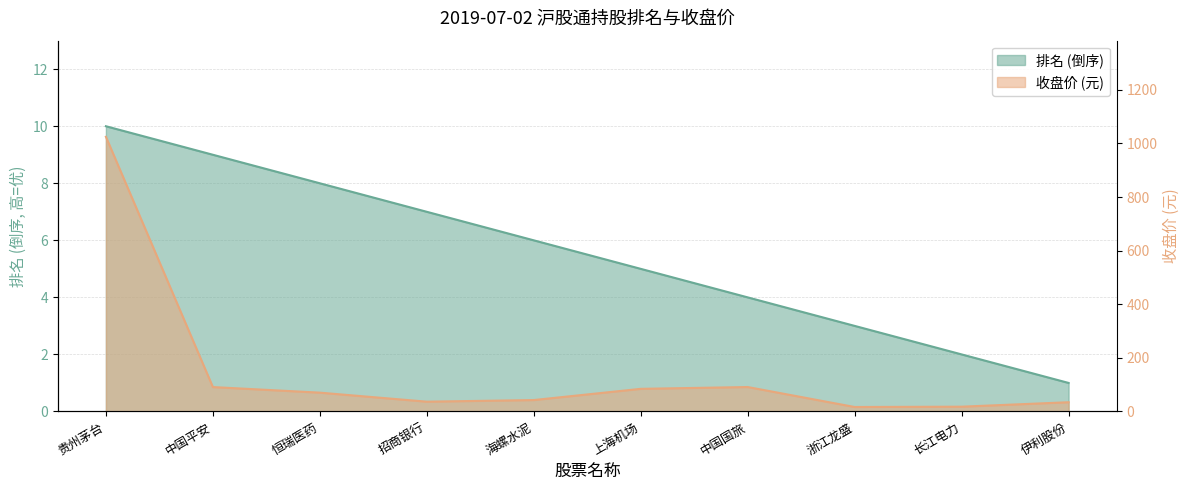

Which series has the largest range (max minus min)?

收盘价